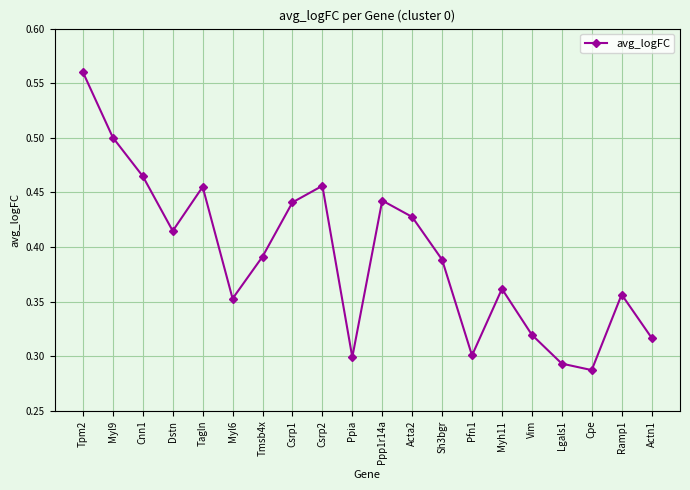

What is the sum of the values at Tpm2 and Ramp1?

0.9